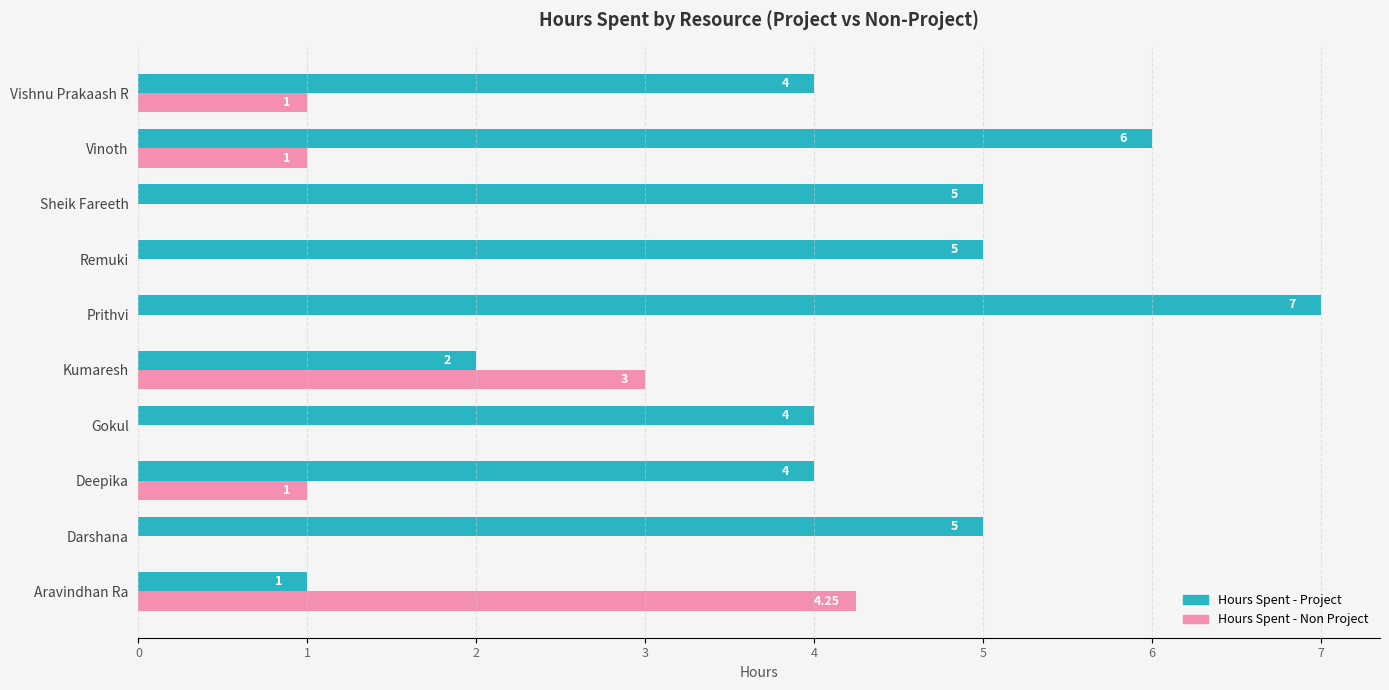

What is the sum of the Hours Spent - Project values at Kumaresh and Gokul?

6.0